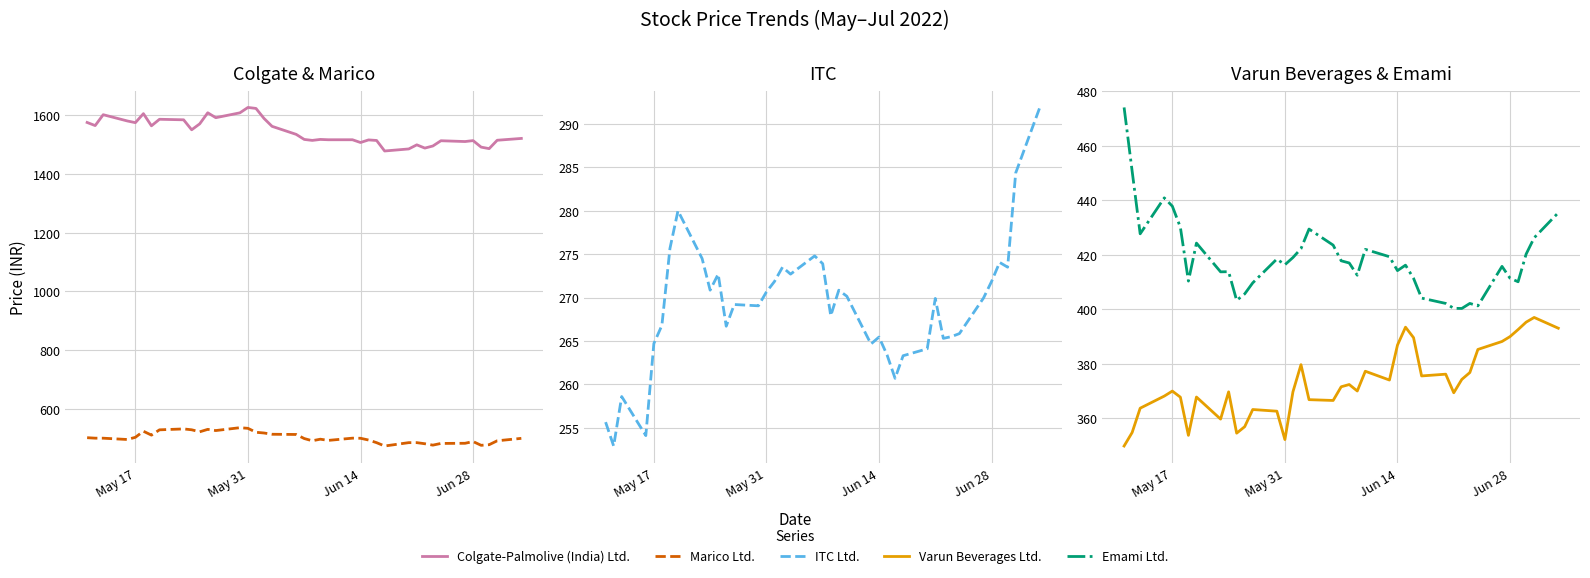

What is the maximum value for Marico Ltd.?

535.8